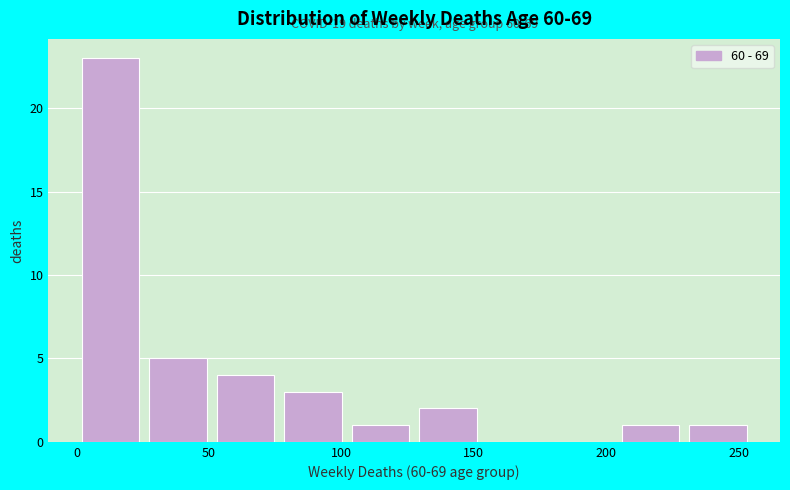

Over which range of the x-axis is the bar tallest?

0.0 to 25.5